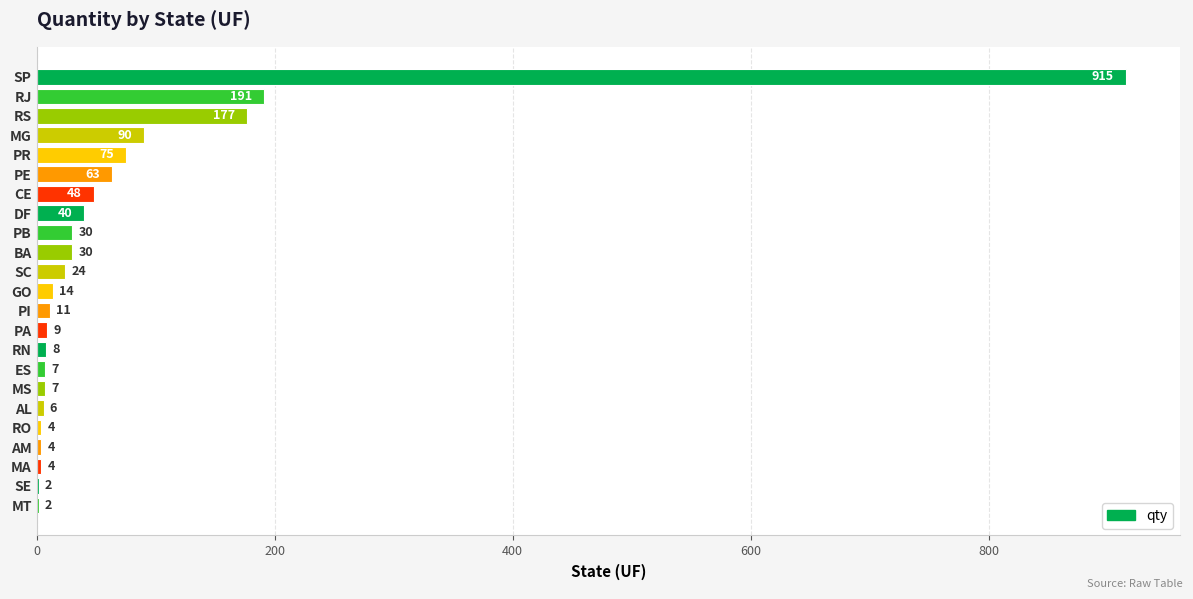

Count the number of categories in the chart.

23